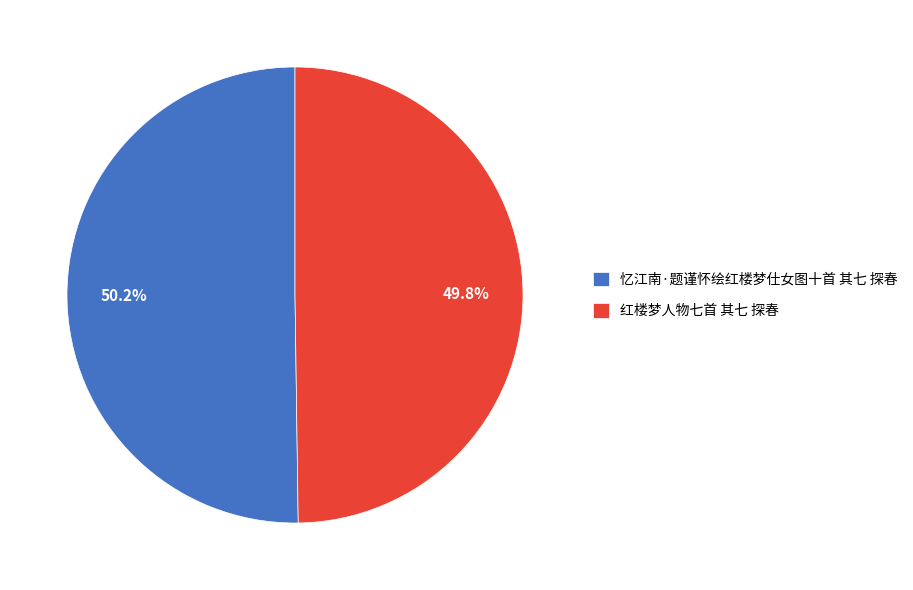

Is the sum of 红楼梦人物七首 其七 探春 and 忆江南·题谨怀绘红楼梦仕女图十首 其七 探春 greater than half?

Yes